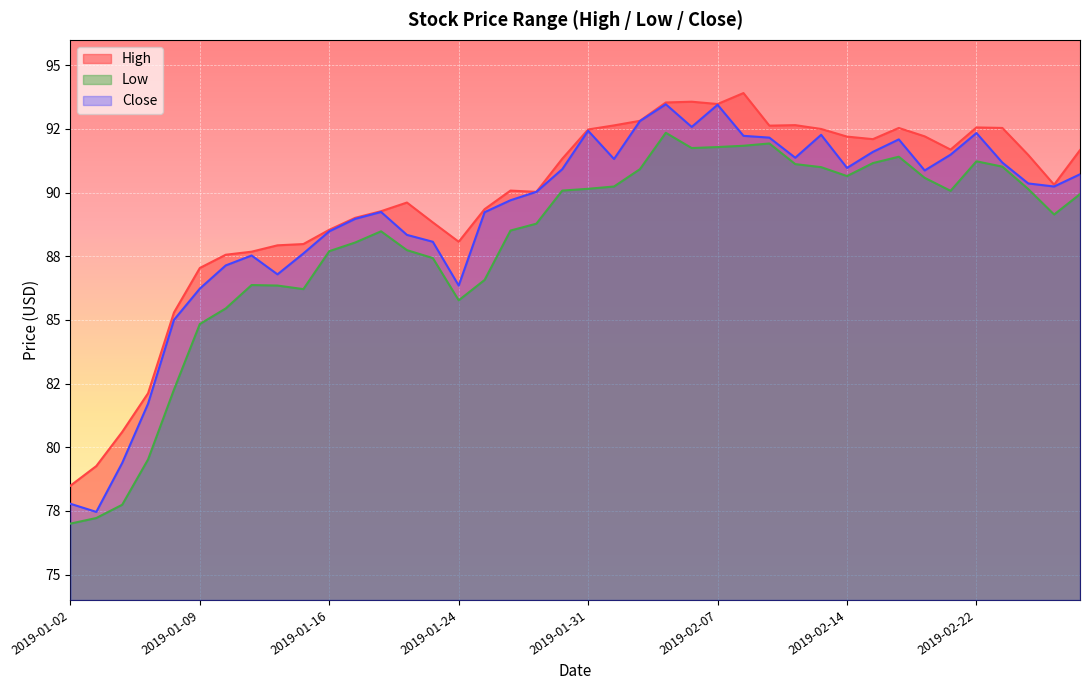

True or false: Close and Low intersect in this chart.

False